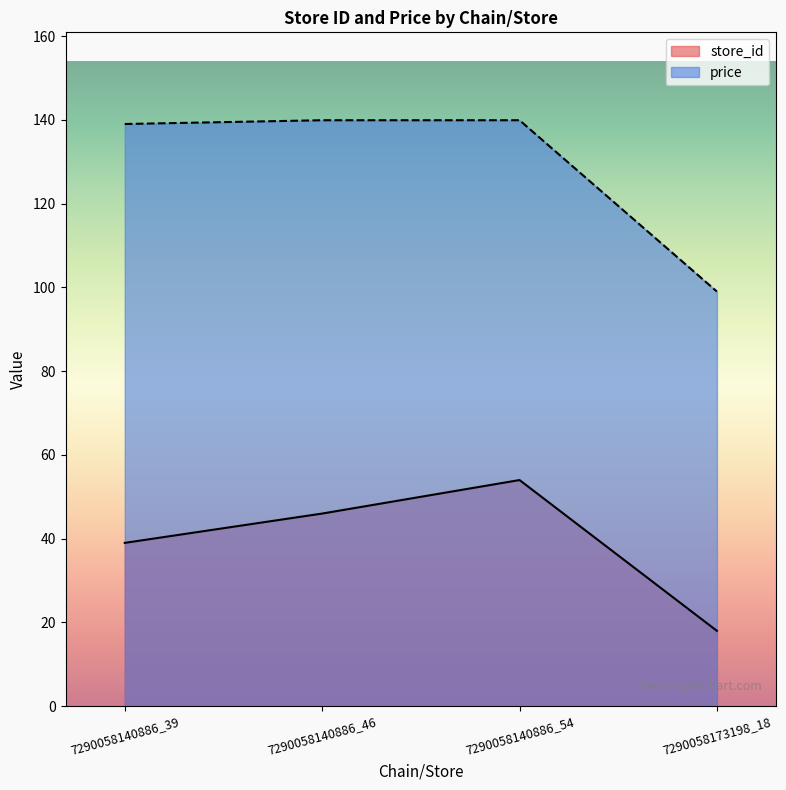

List the labels in order of store_id value, smallest first.

7290058173198_18, 7290058140886_39, 7290058140886_46, 7290058140886_54